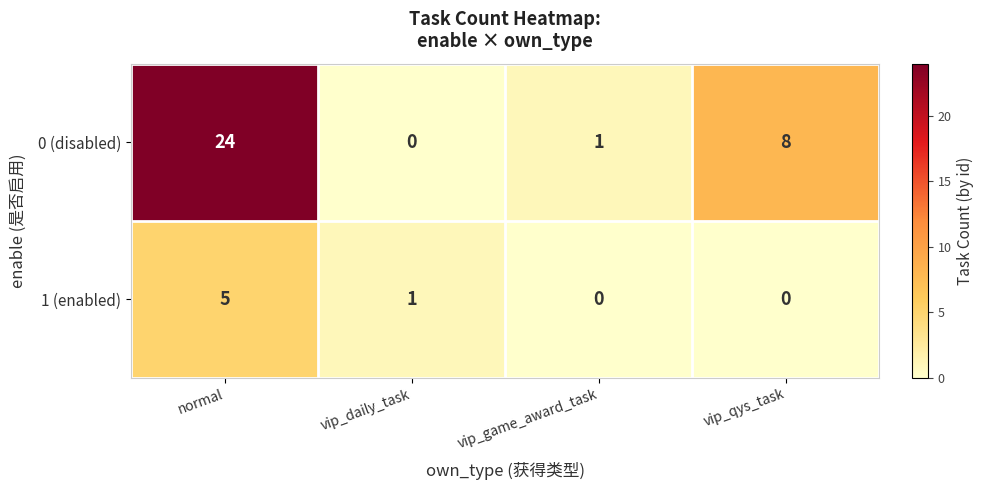

Where does the 0 (disabled) series first go above 8?

normal